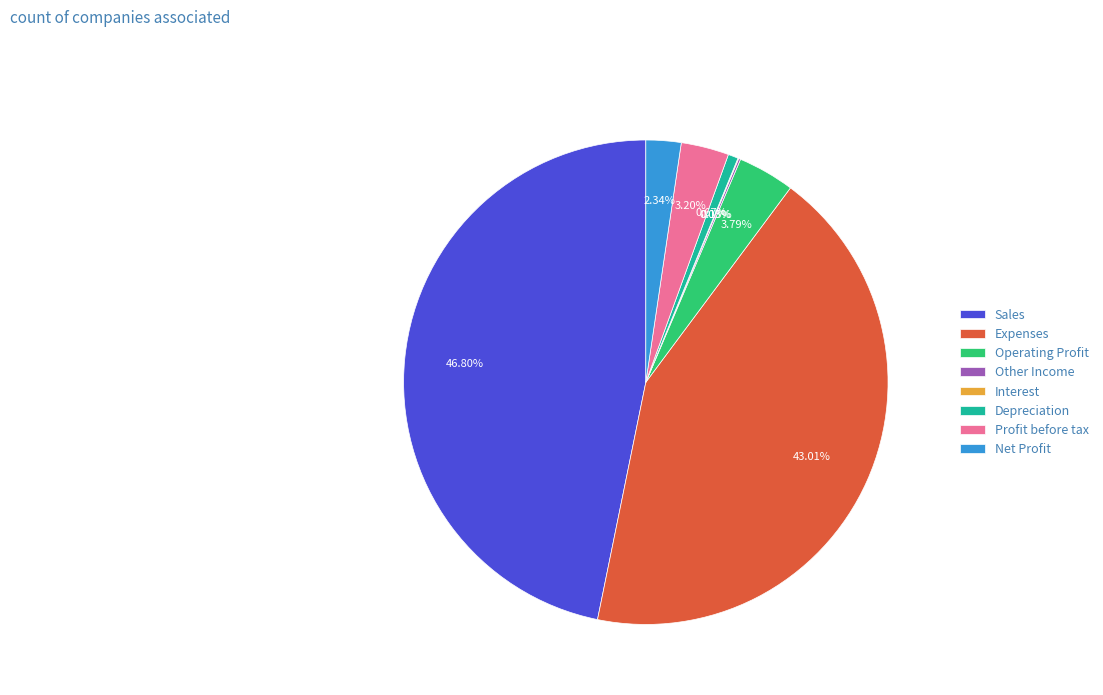

Is there a majority slice in this chart?

No